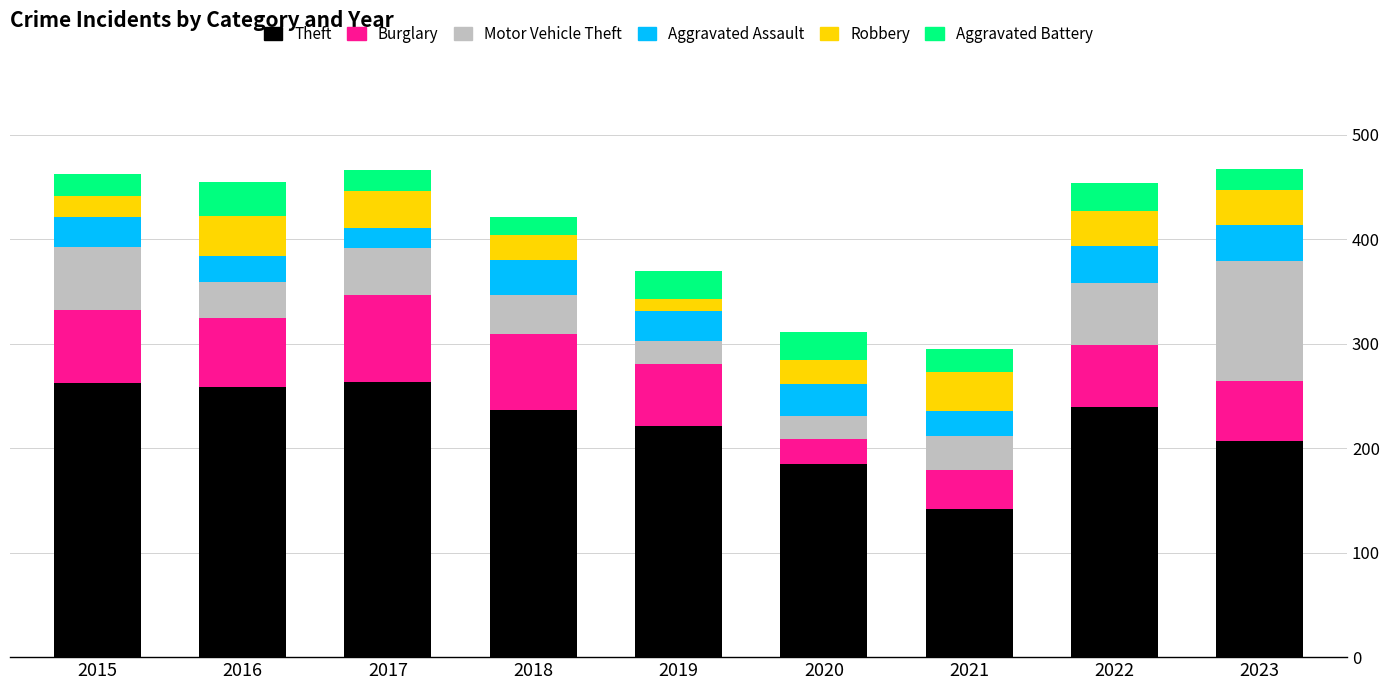

What is the maximum value for Theft?

263